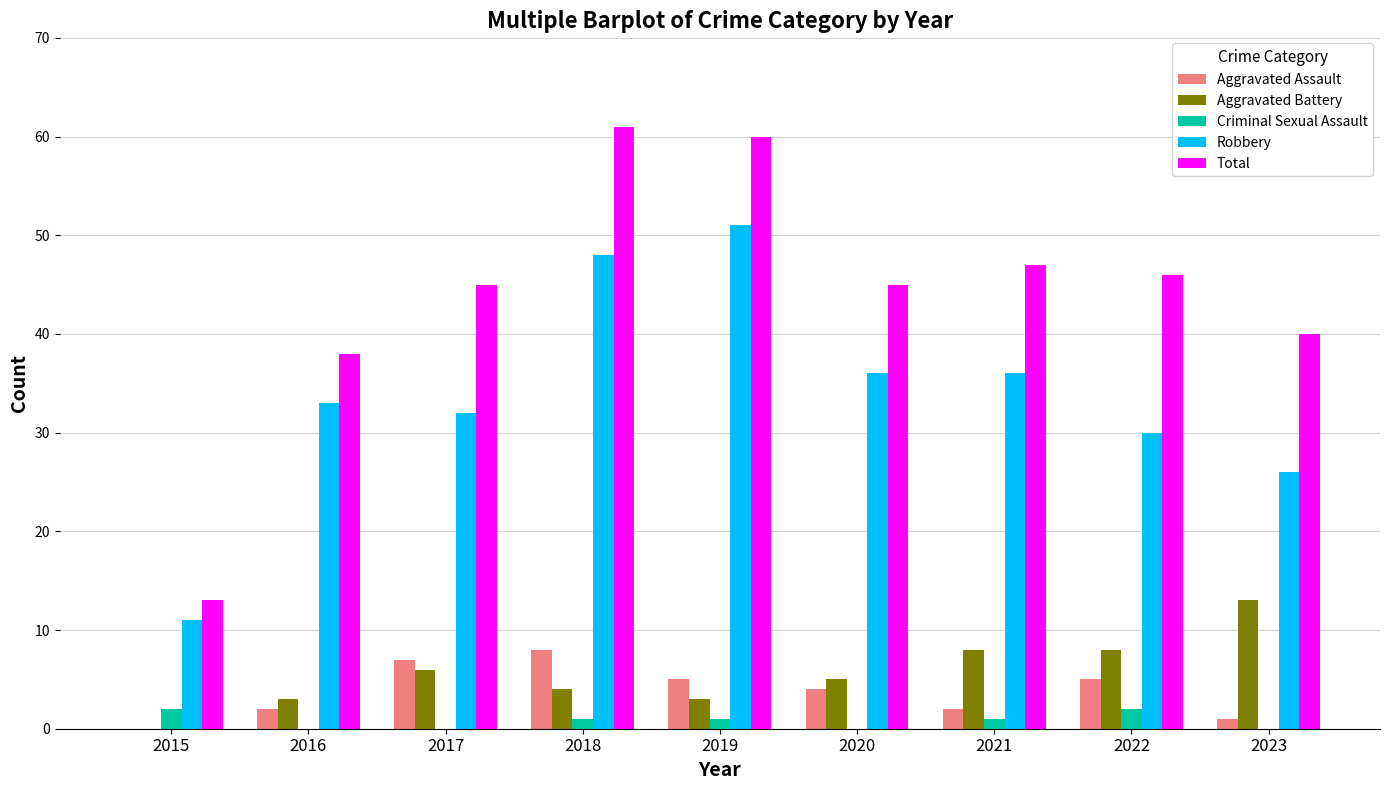

Is the value of Robbery at 2016 greater than the value of Criminal Sexual Assault at 2020?

Yes